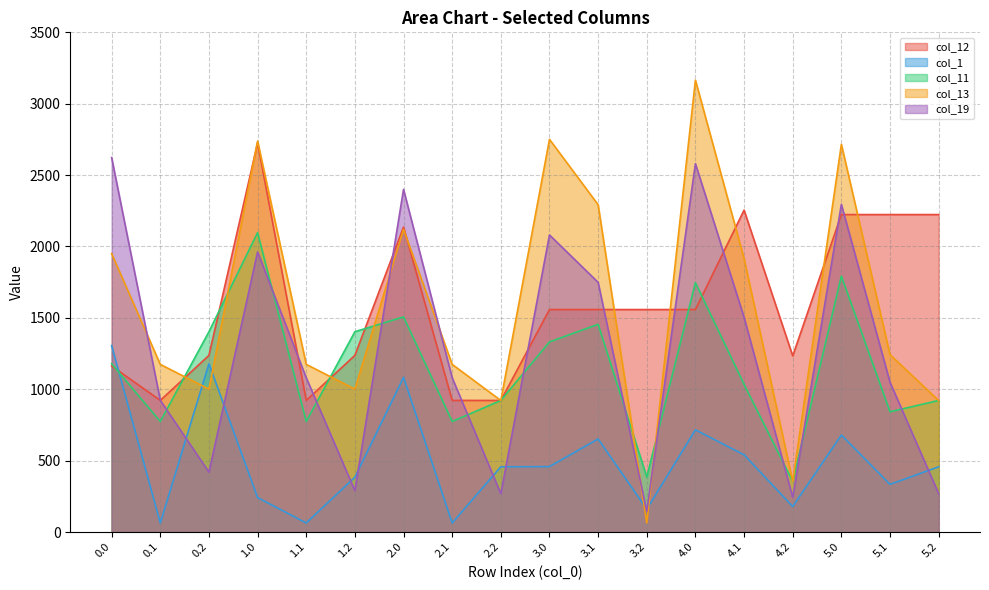

Rank the categories by col_11 value from highest to lowest.

1.0, 5.0, 4.0, 2.0, 3.1, 0.2, 1.2, 3.0, 0.0, 4.1, 2.2, 5.2, 5.1, 0.1, 1.1, 2.1, 3.2, 4.2